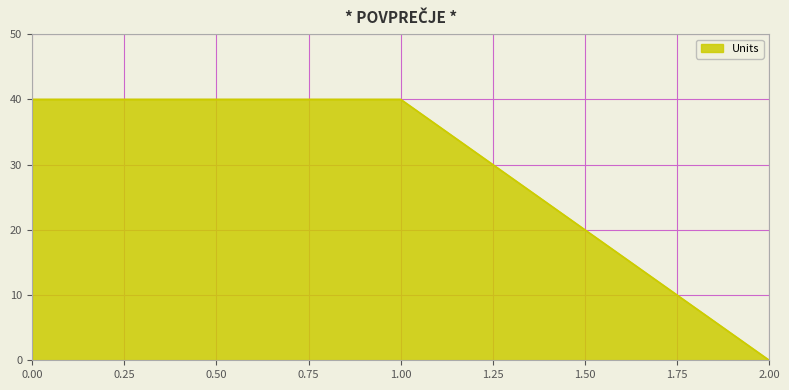

Reading left to right, list all the values displayed in this chart.

0.00=40	1.00=40	2.00=0